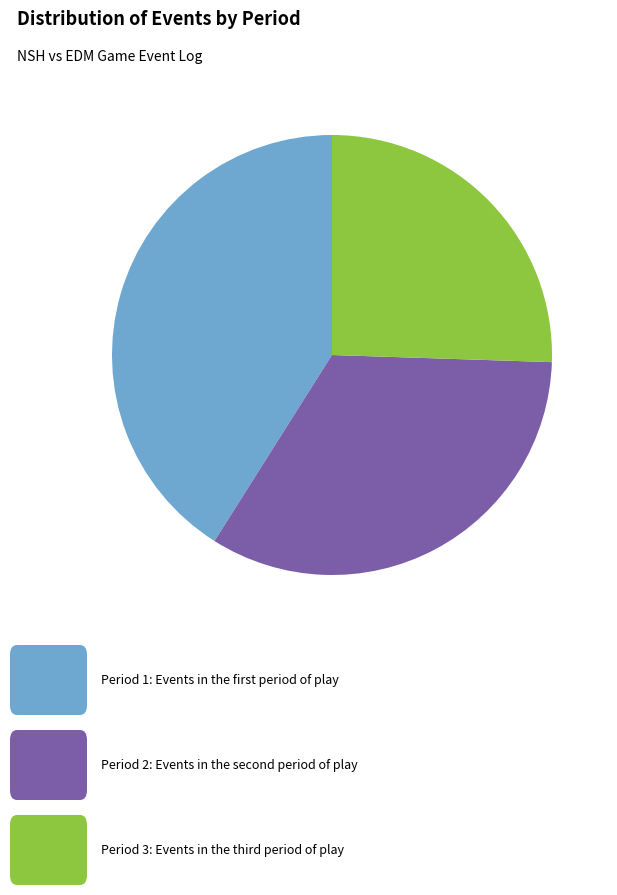

Is there any slice that represents more than half of the pie?

No